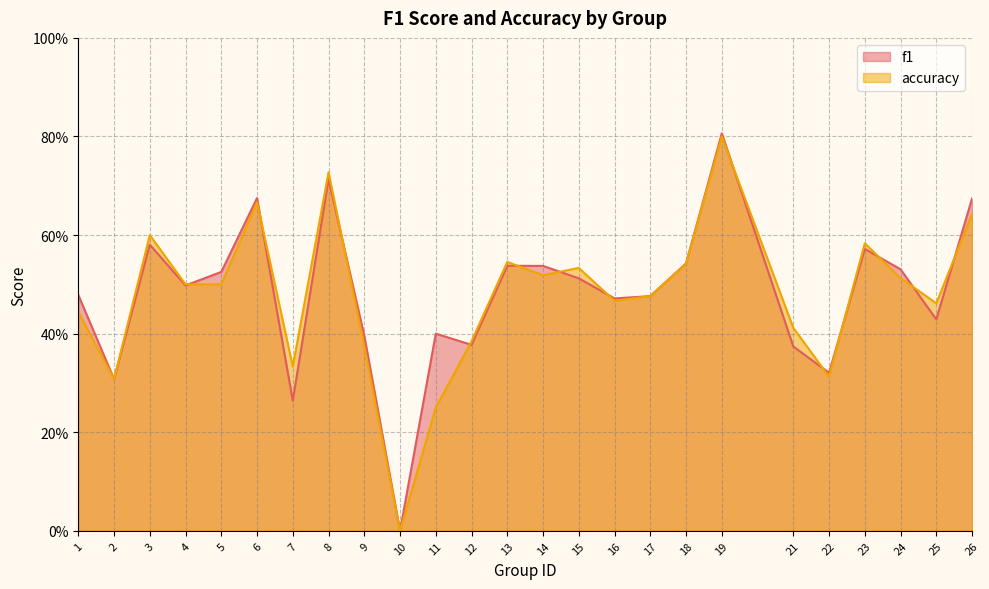

What is the approximate value of accuracy at 11?

0.2